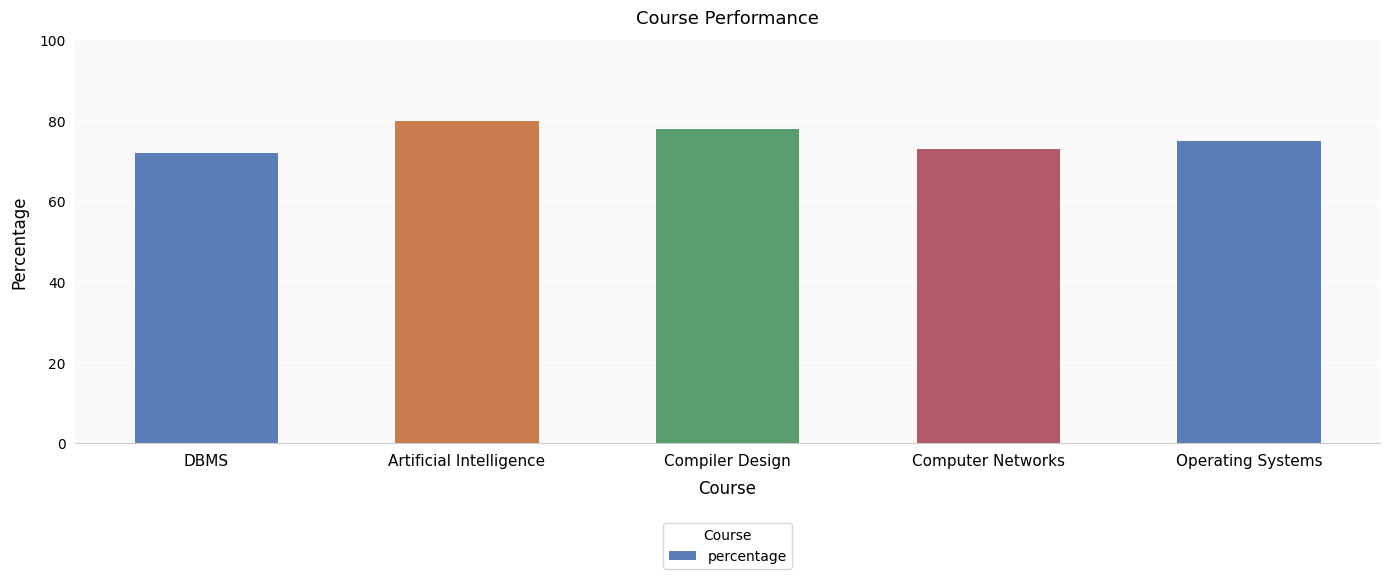

The chart shows a value of 37 at Computer Networks. True or false?

False